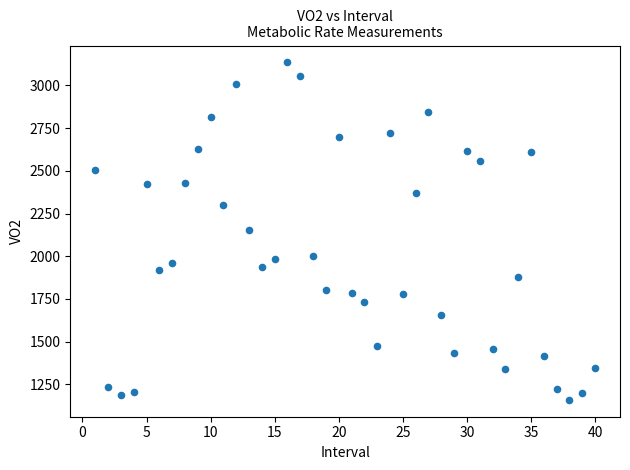

What is the range of Y values (max minus min)?

1976